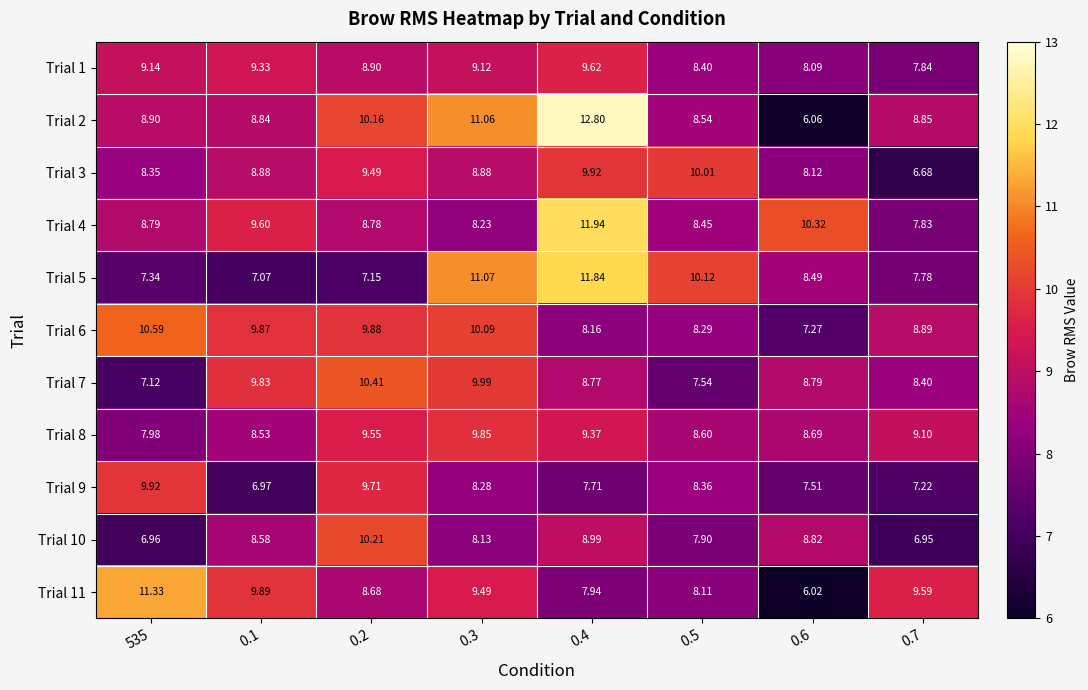

How many values in the Trial 2 series are below 8?

1